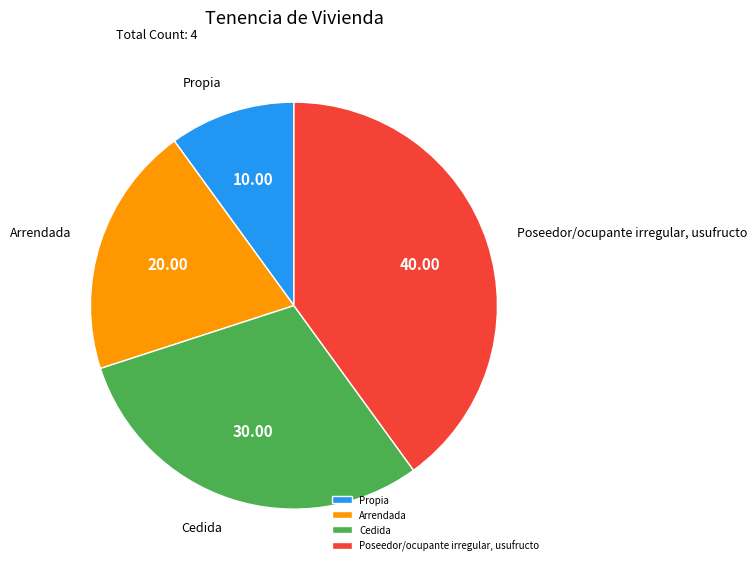

What is the smallest slice in the pie chart?

Propia